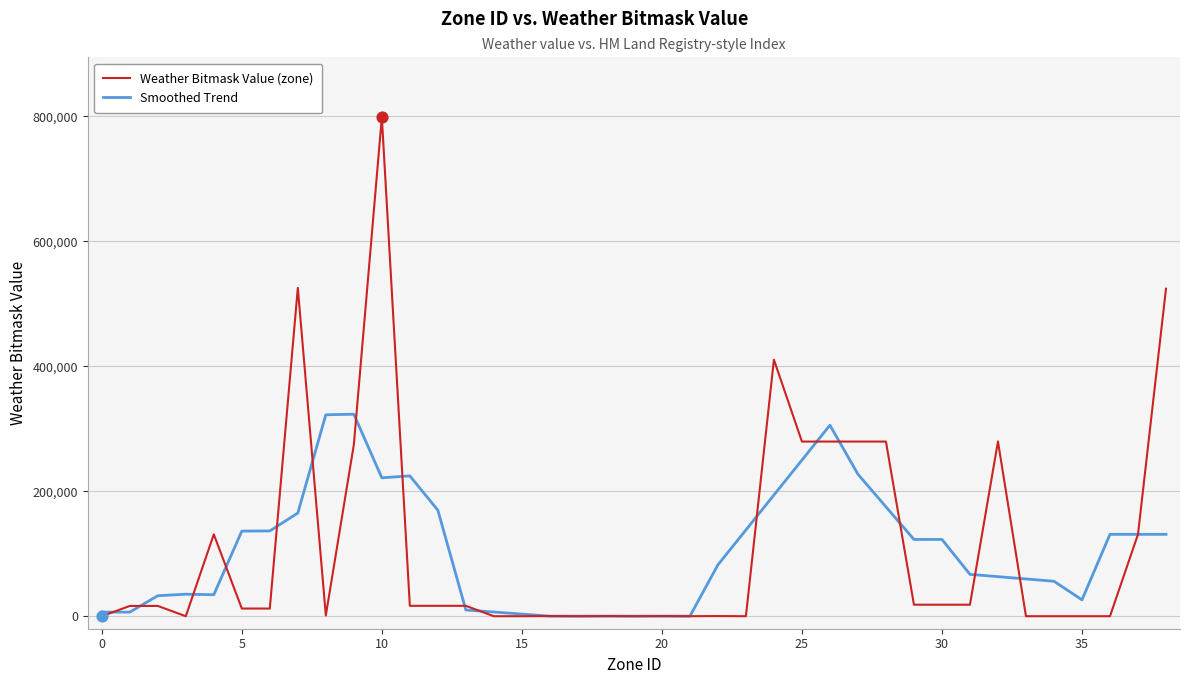

Which series has the largest range (max minus min)?

Weather Bitmask Value (zone)